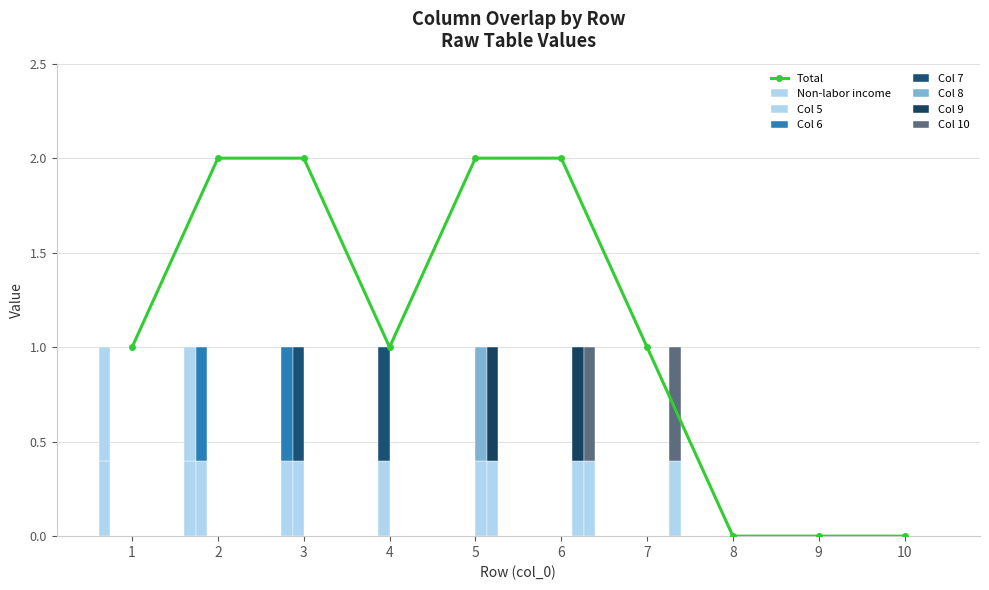

Where is 8 nearest to the value 0?

1